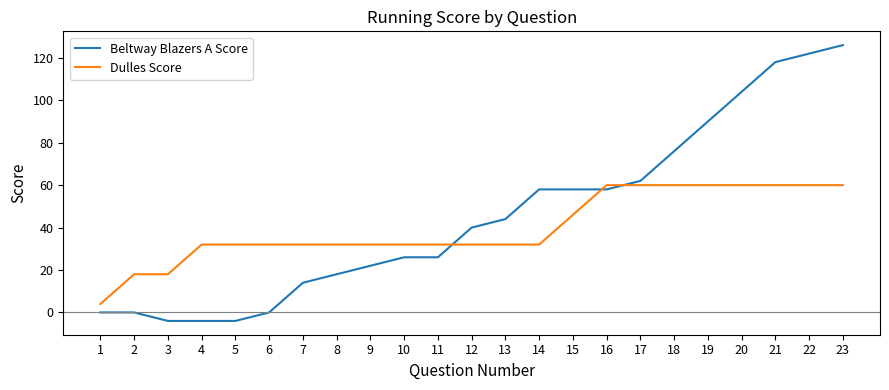

Is this an area chart (filled region under the line)?

No